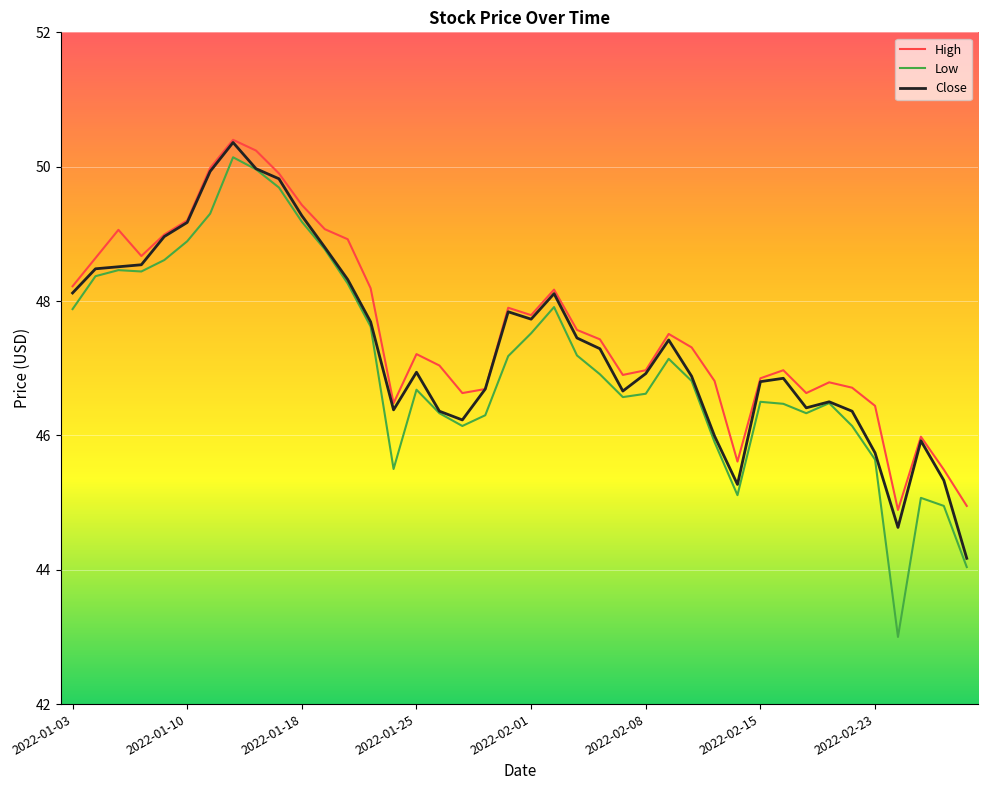

Which series has the widest spread of values?

Low